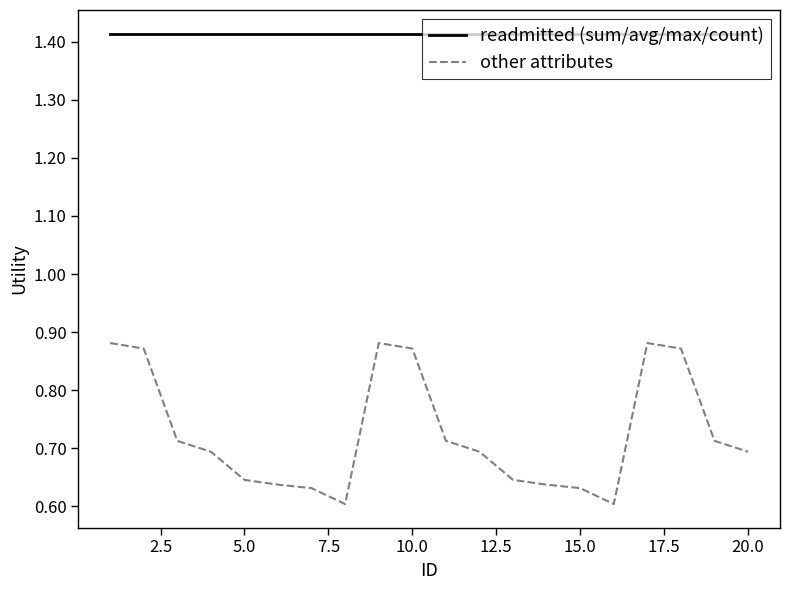

Which series has the largest total across all categories?

readmitted (sum/avg/max/count)